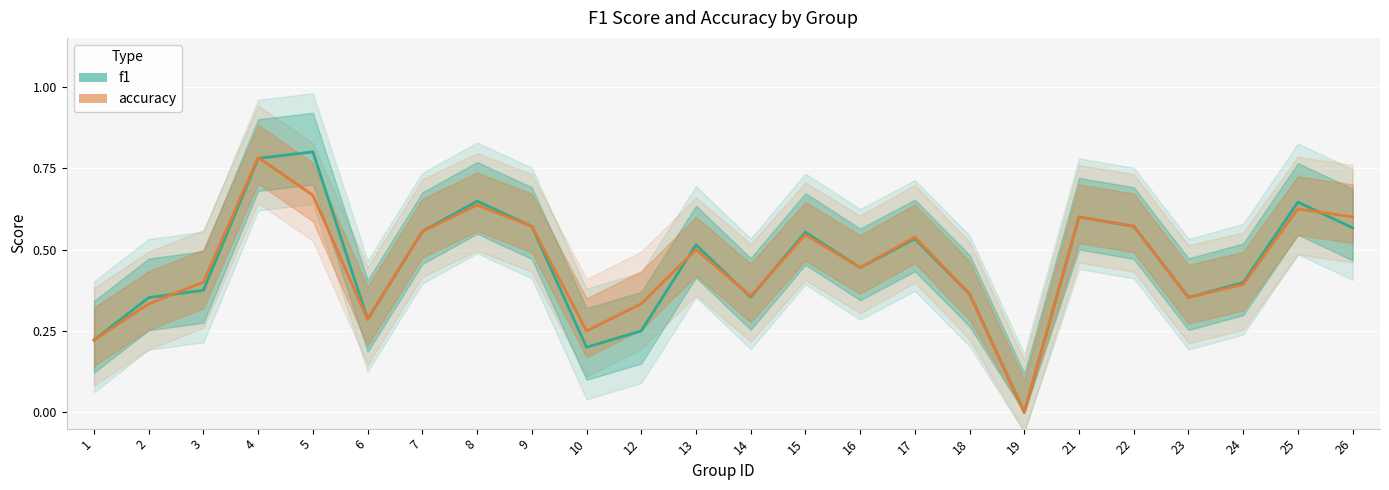

What is the total value across all series at 23?

0.7